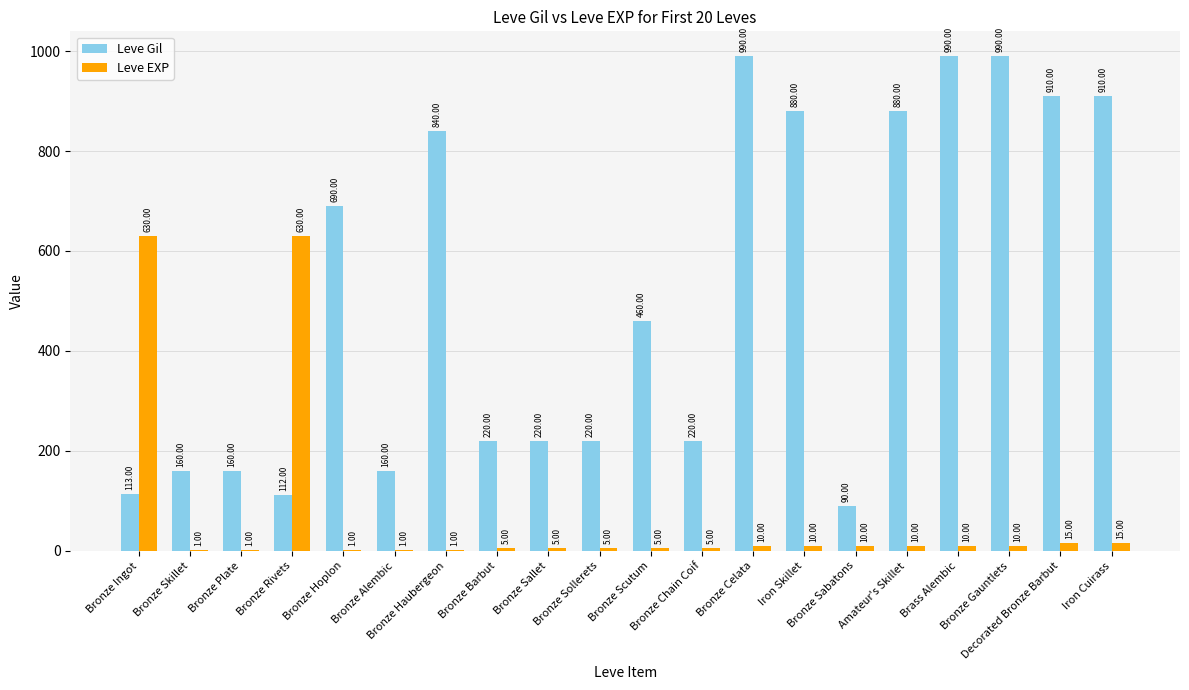

Is the value of Leve EXP at Amateur's Skillet greater than the value of Leve Gil at Bronze Hoplon?

No